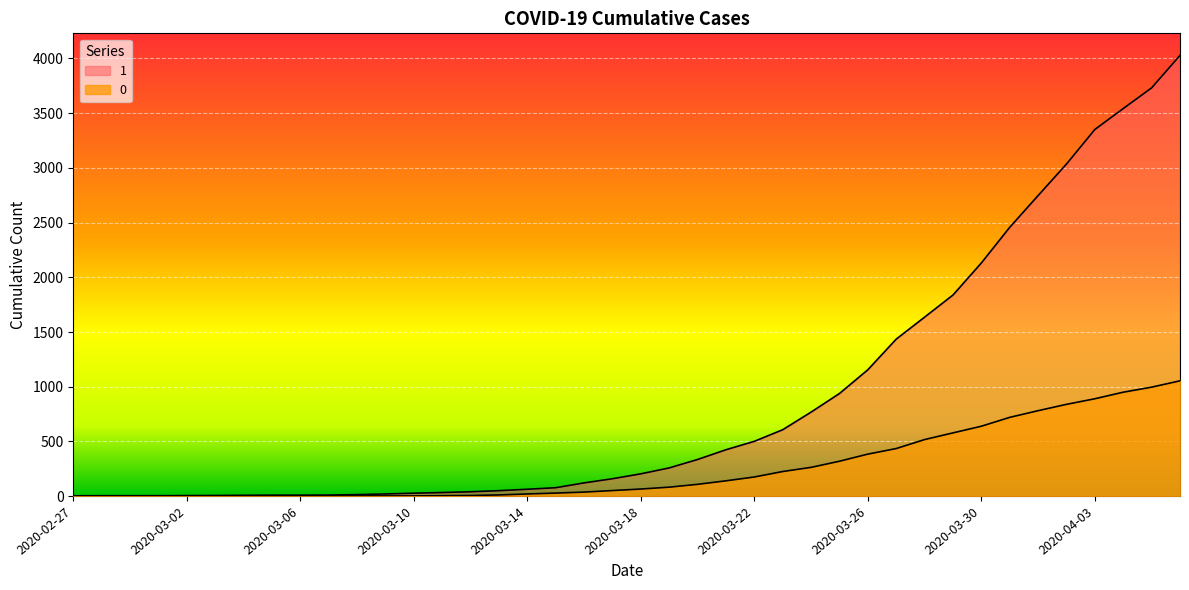

What is the total value across all series at 2020-03-09?

22